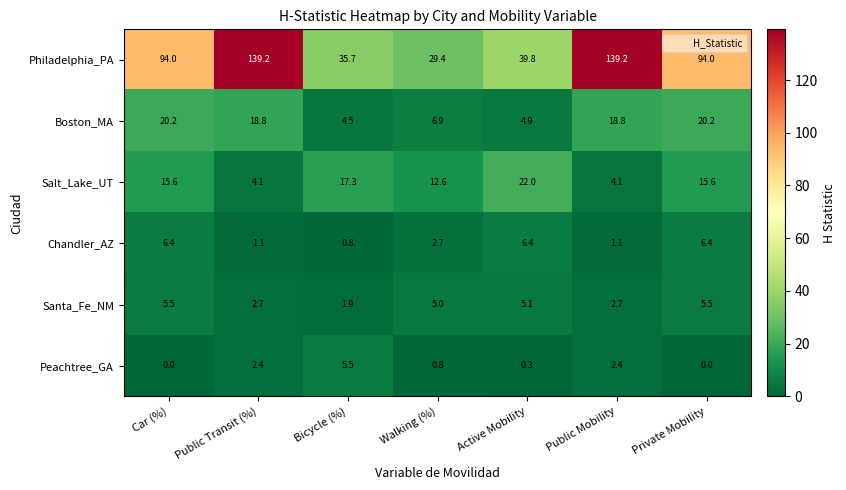

At Public Transit (%), list the series in order from largest to smallest.

Philadelphia_PA, Boston_MA, Salt_Lake_UT, Santa_Fe_NM, Peachtree_GA, Chandler_AZ